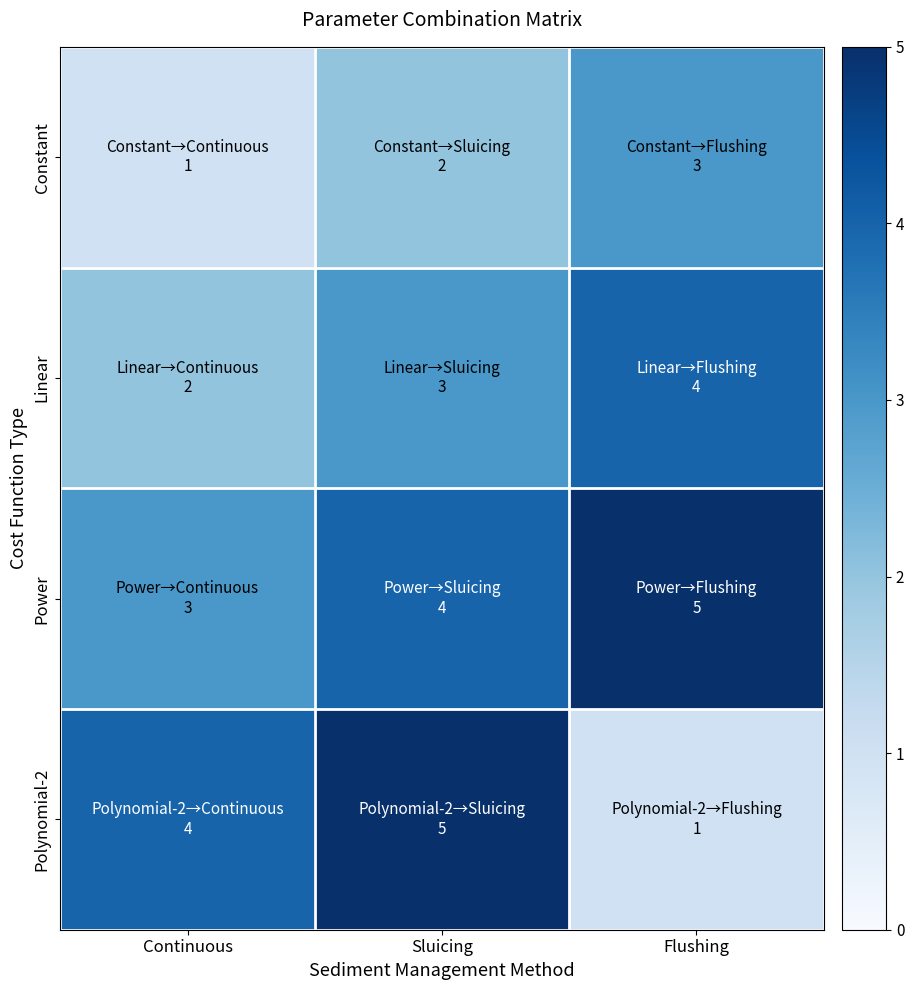

What is the total value across all series at Continuous?

10